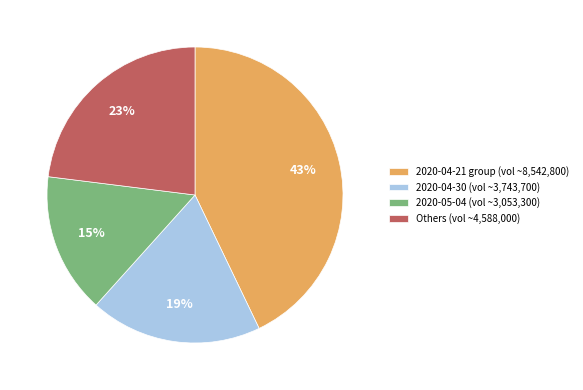

What is the smallest slice in the pie chart?

2020-05-04 (vol ~3,053,300)